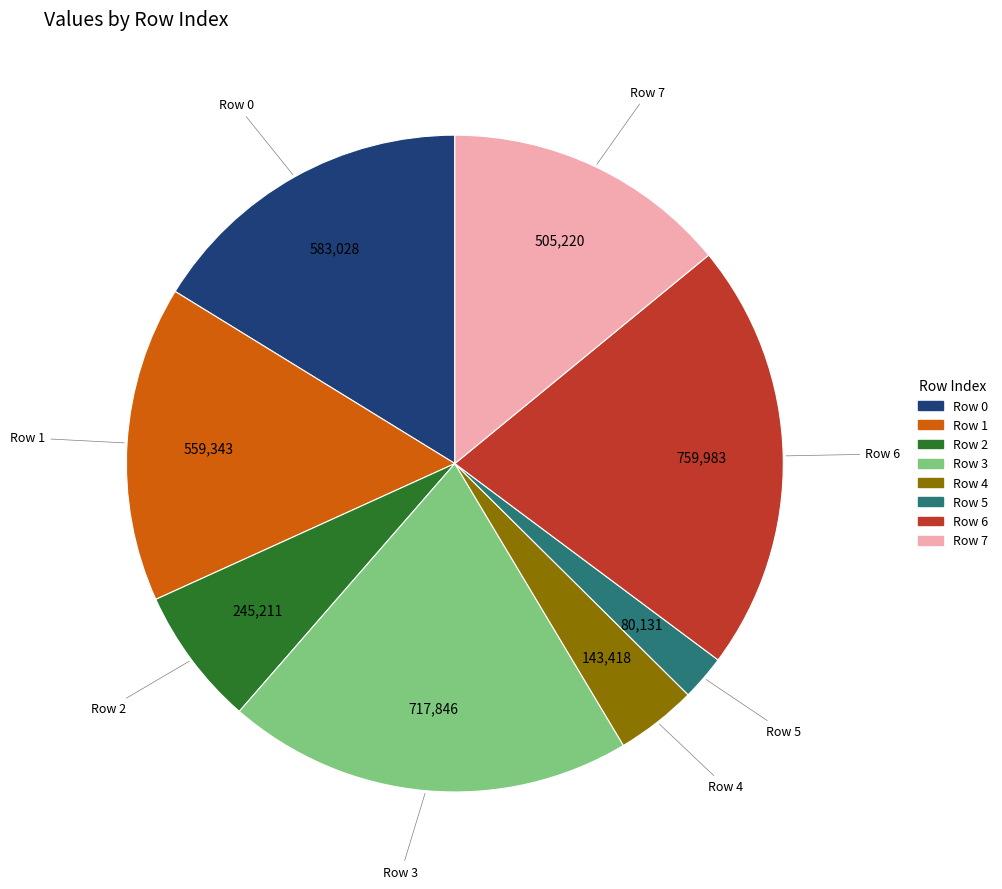

Which has a higher value, Row 5 or Row 6?

Row 6